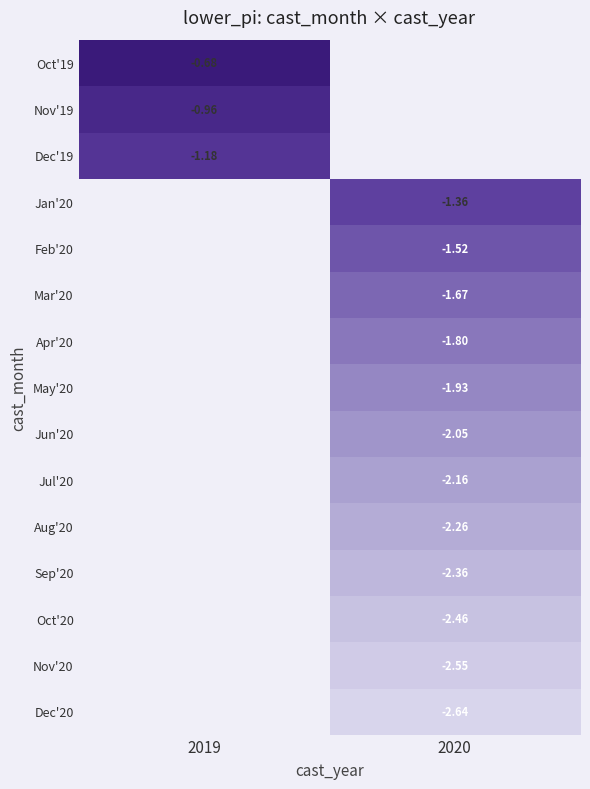

At how many categories does at least one series exceed -2?

2